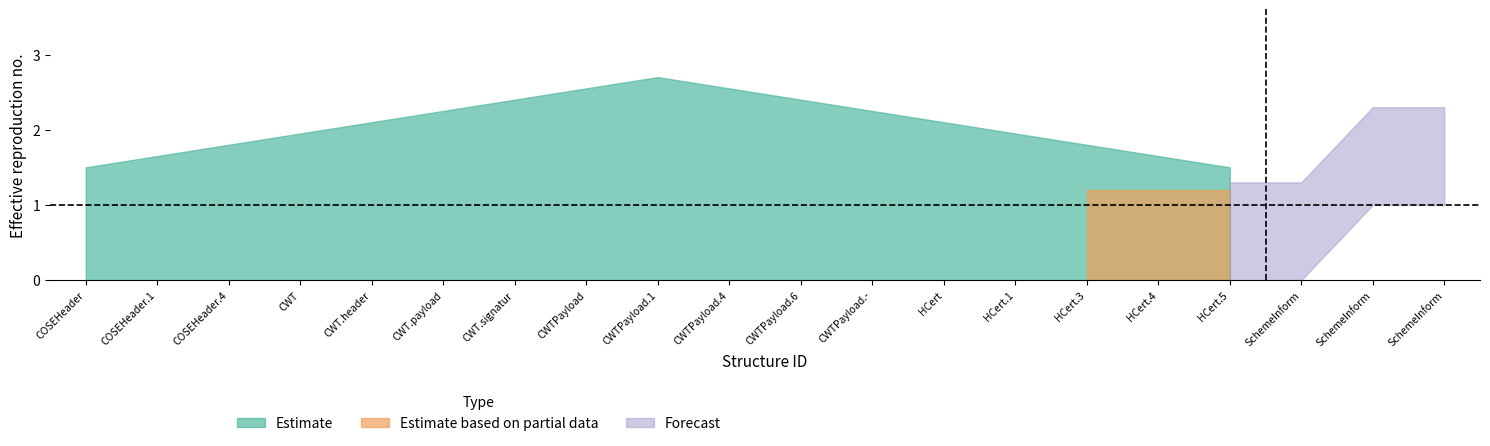

How many lines are shown in the chart?

6